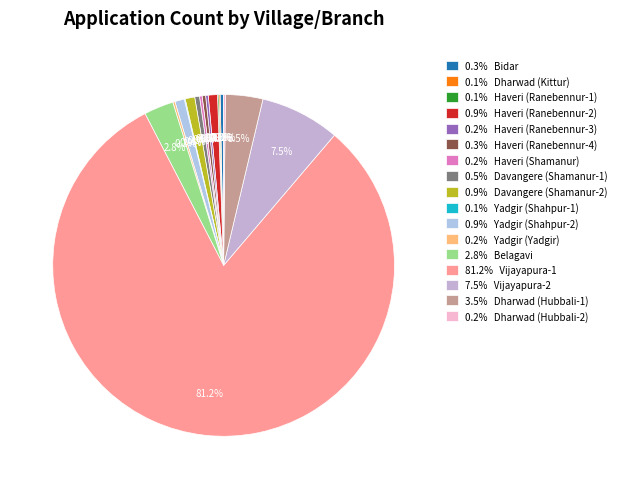

To the nearest percent, what is the difference between the largest and smallest slice percentages?

81%